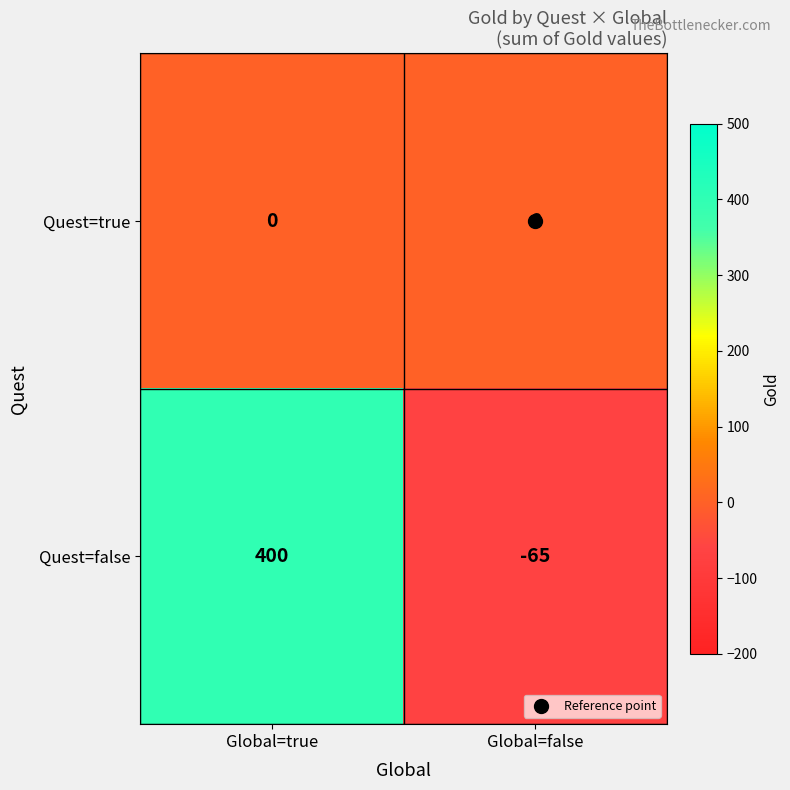

Rank the series at Global=false from lowest to highest value.

Quest=false, Quest=true